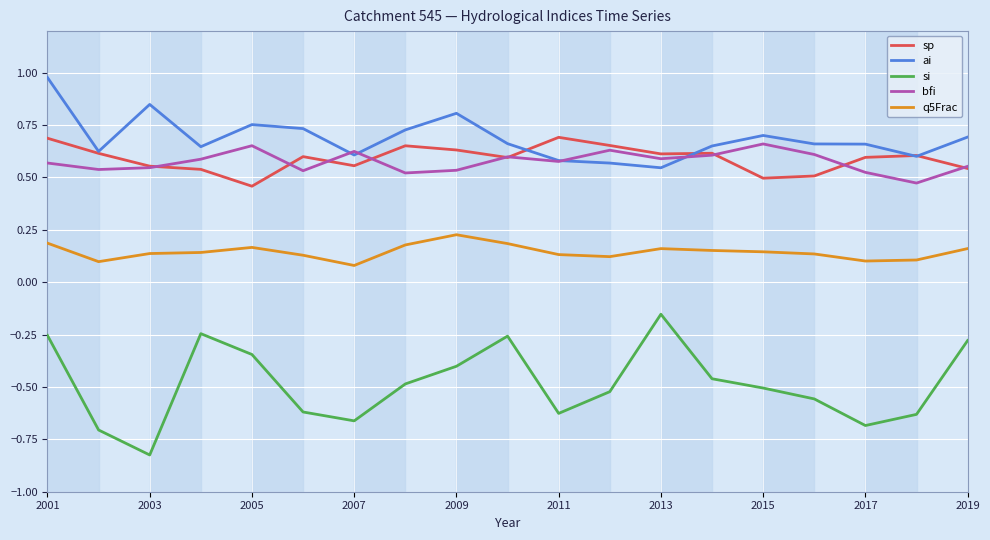

Count the bfi values in the range 0 to 1.

19